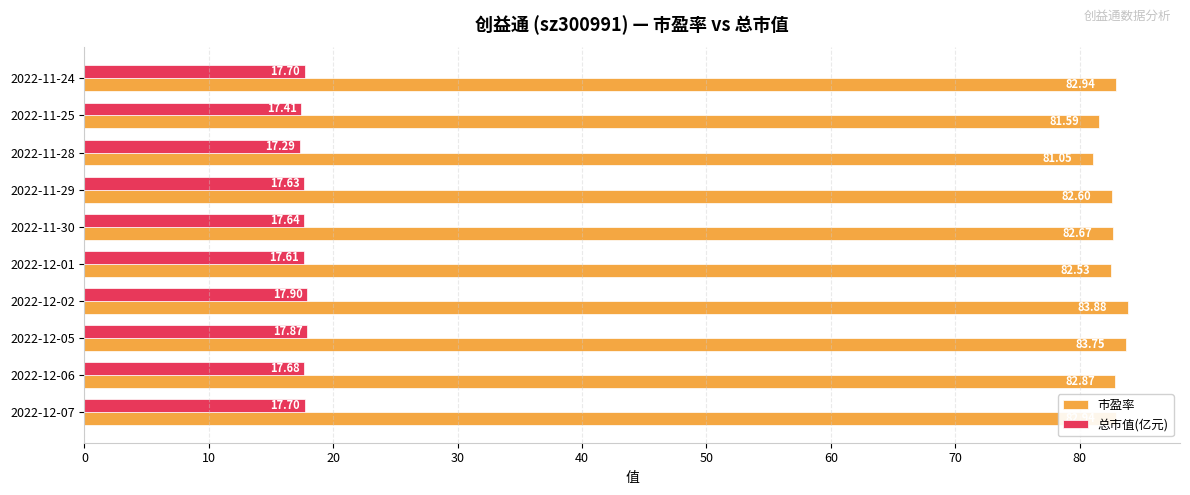

What is the total value across all series at 2022-12-01?

100.1